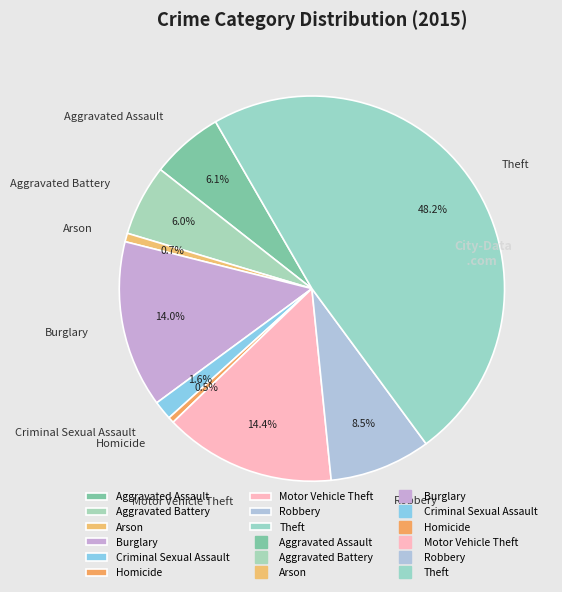

To the nearest percent, what is the difference between the Motor Vehicle Theft and Theft slice percentages?

34%